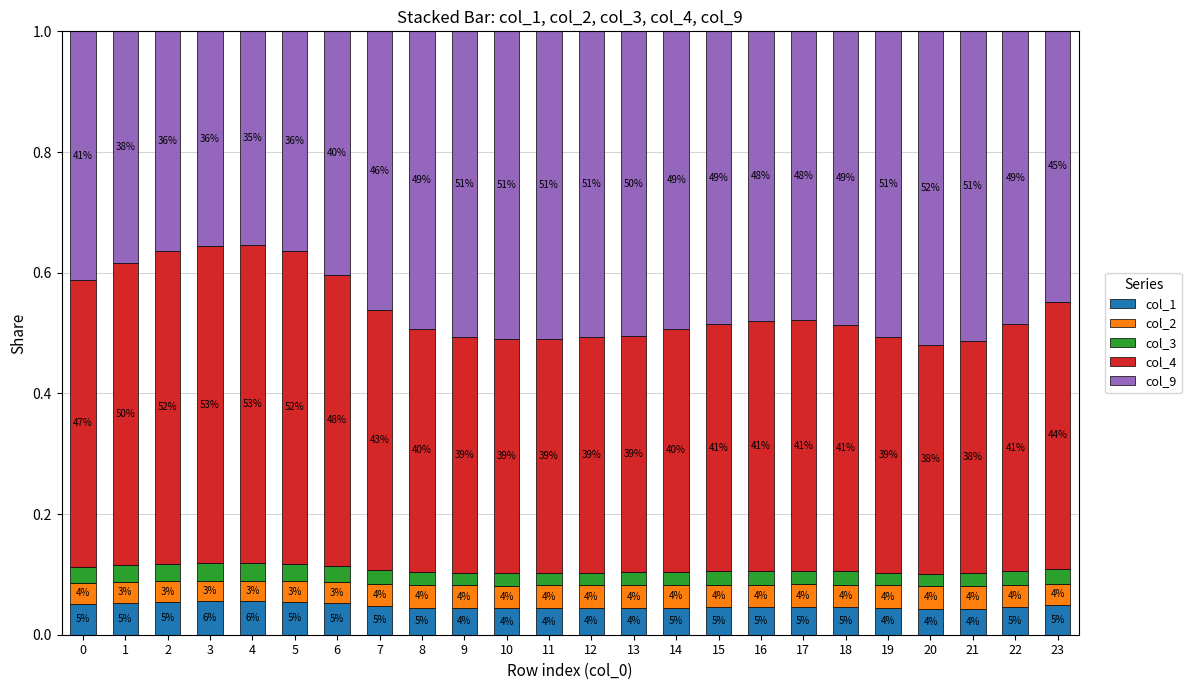

At 23, list the series in order from largest to smallest.

col_9, col_4, col_1, col_2, col_3